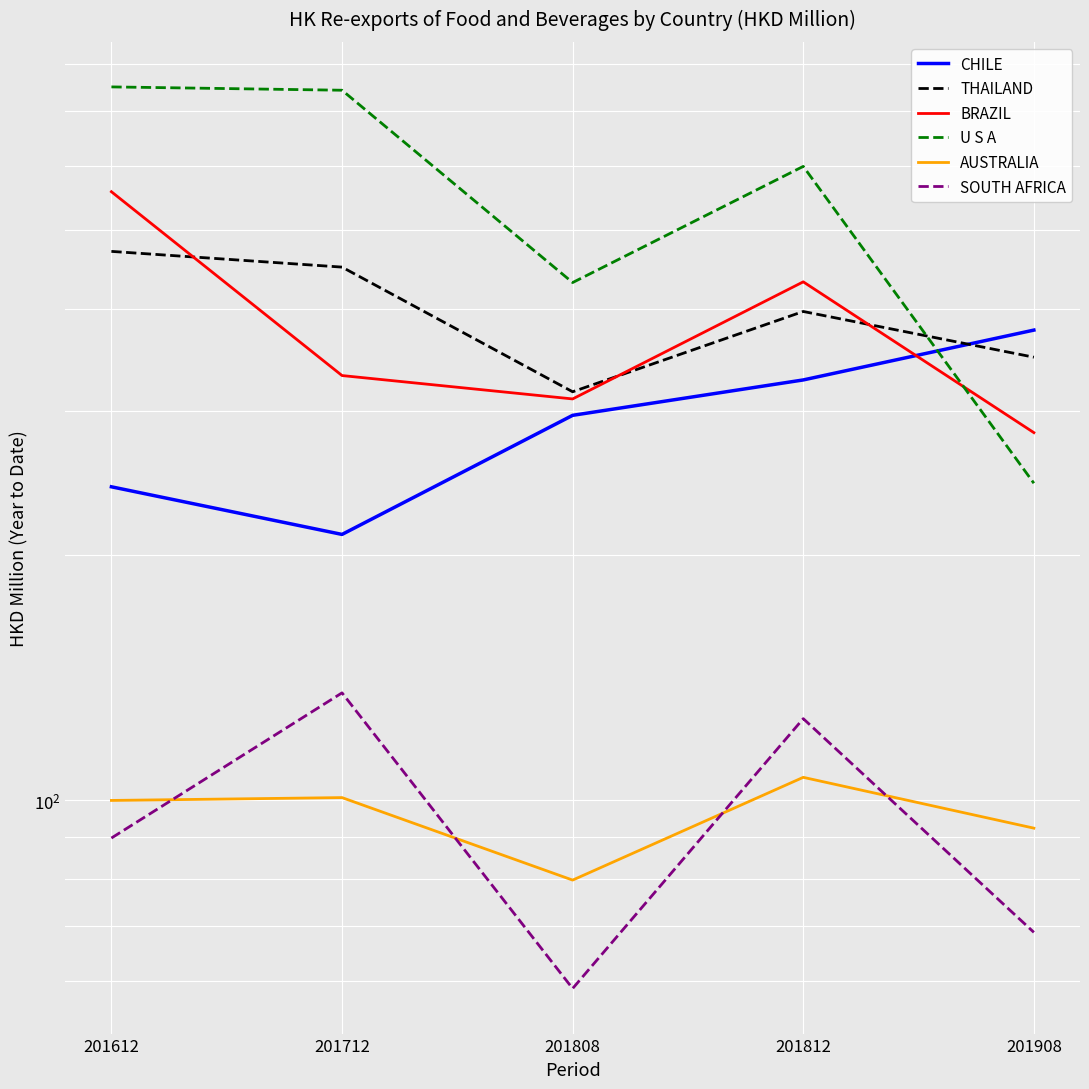

True or false: AUSTRALIA has a value of 28.2 at 201908.

False